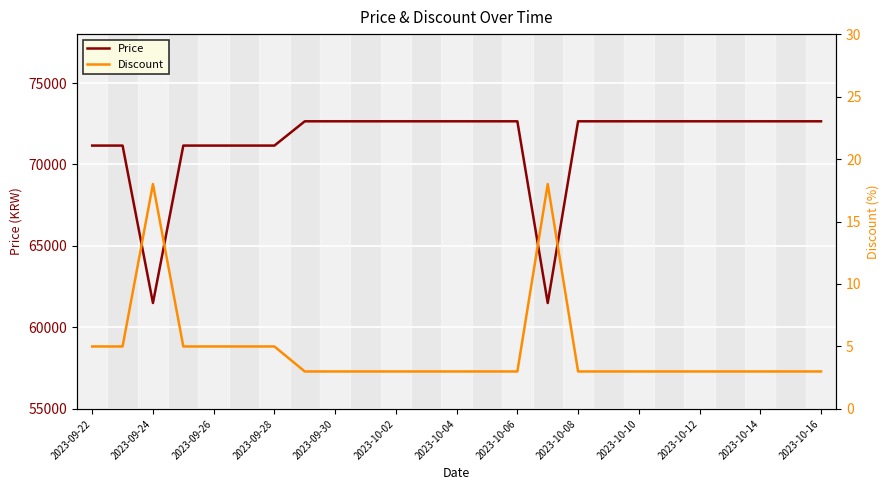

What is the spread (max minus min) of values at 17?

72647